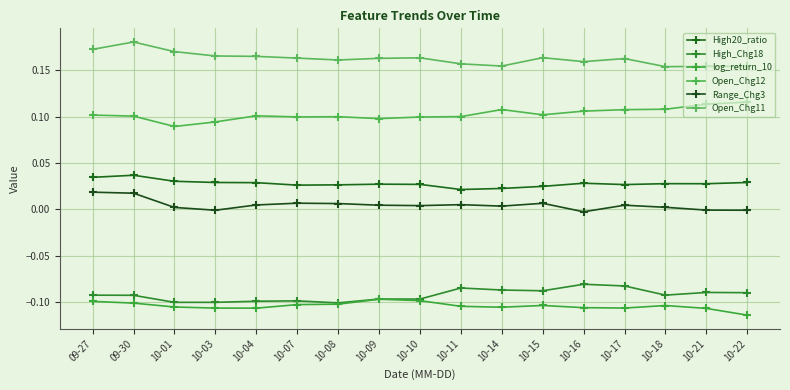

Where is the first local maximum for log_return_10?

10-09